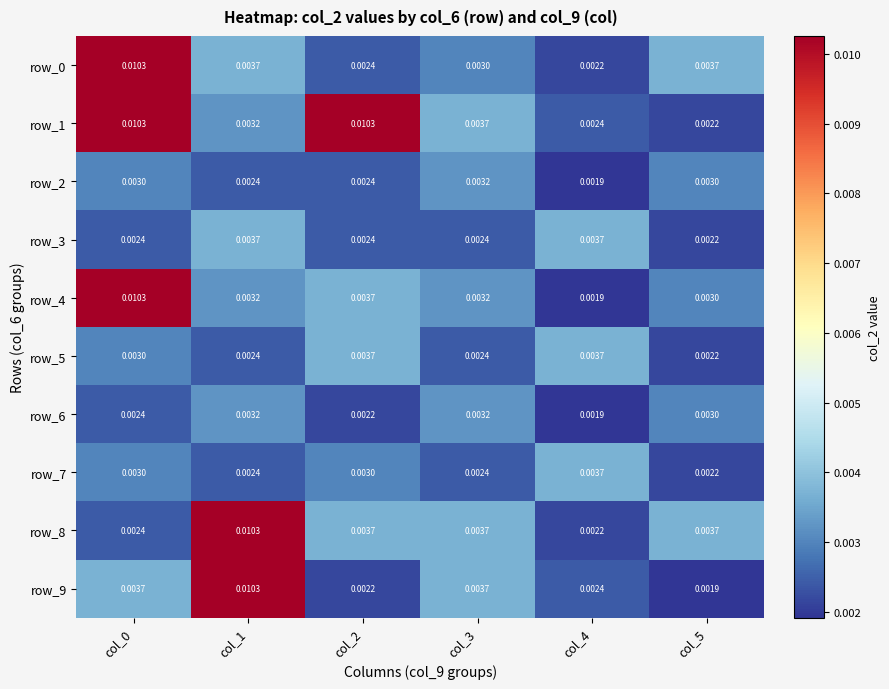

Count the number of categories in the chart.

6